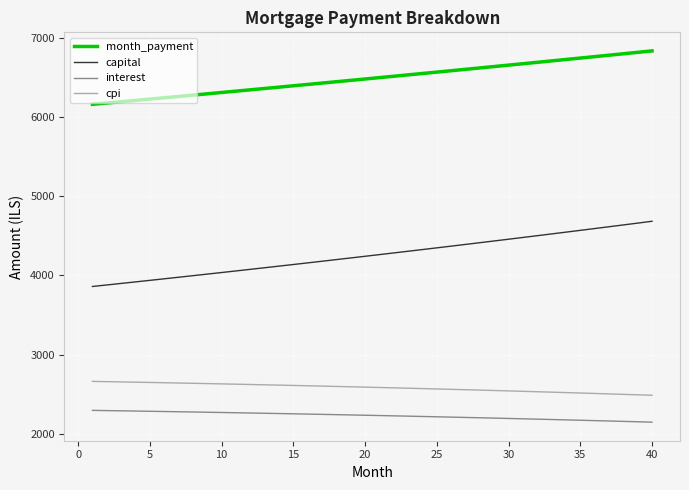

What is the smallest value displayed?

2149.3